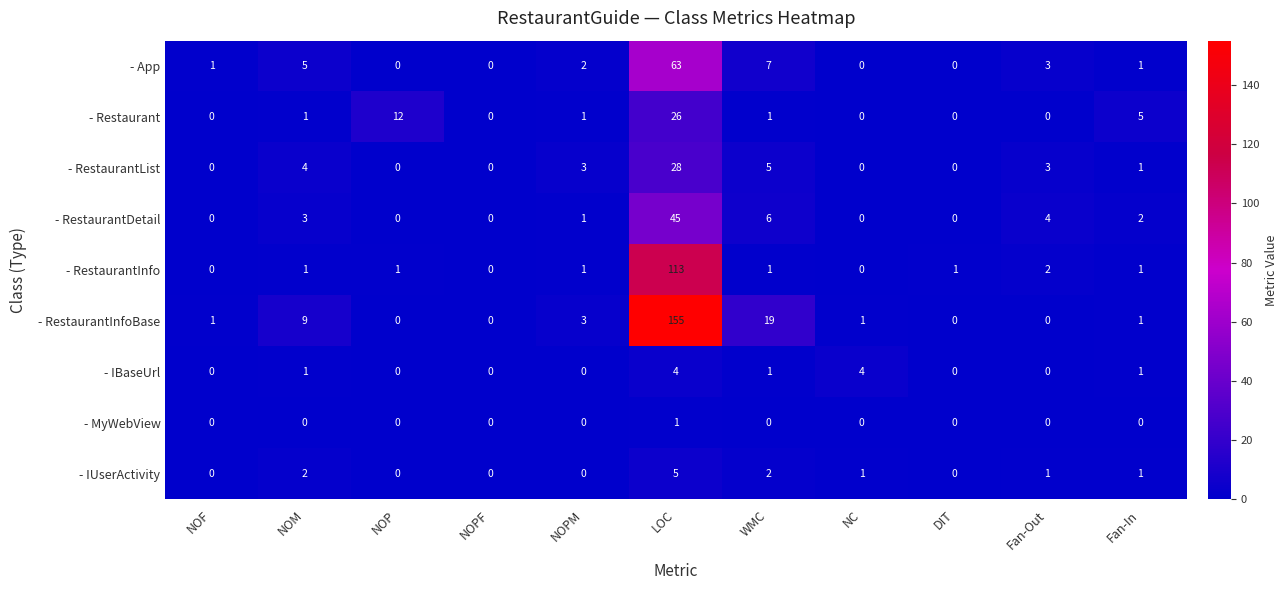

How many distinct data groups are displayed?

9